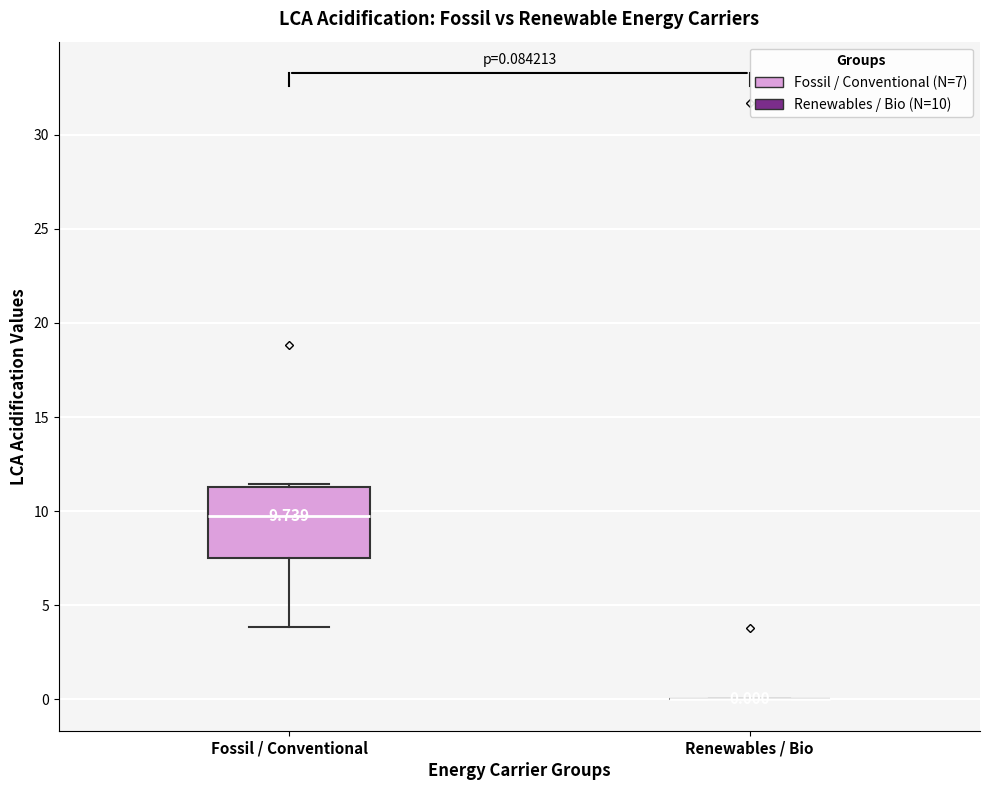

Which box is the tallest, from its lower edge to its upper edge?

Fossil / Conventional